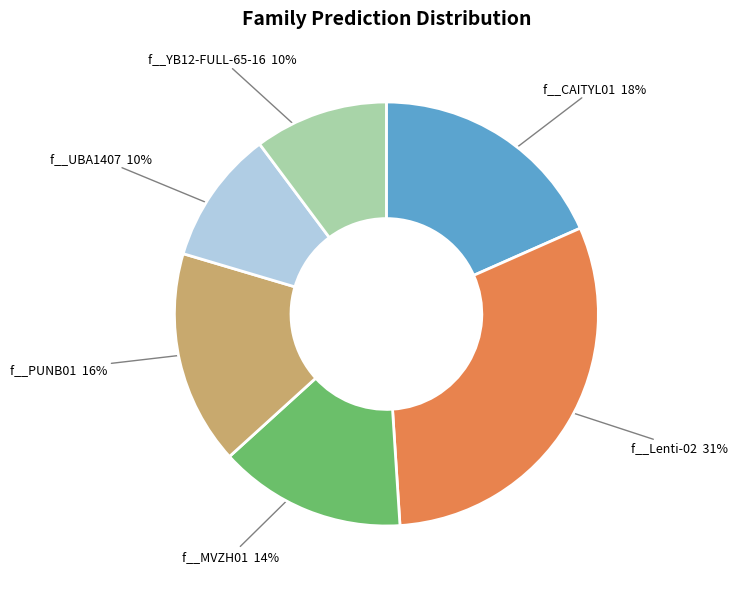

Combined, do f__CAITYL01 and f__YB12-FULL-65-16 account for over 50%?

No